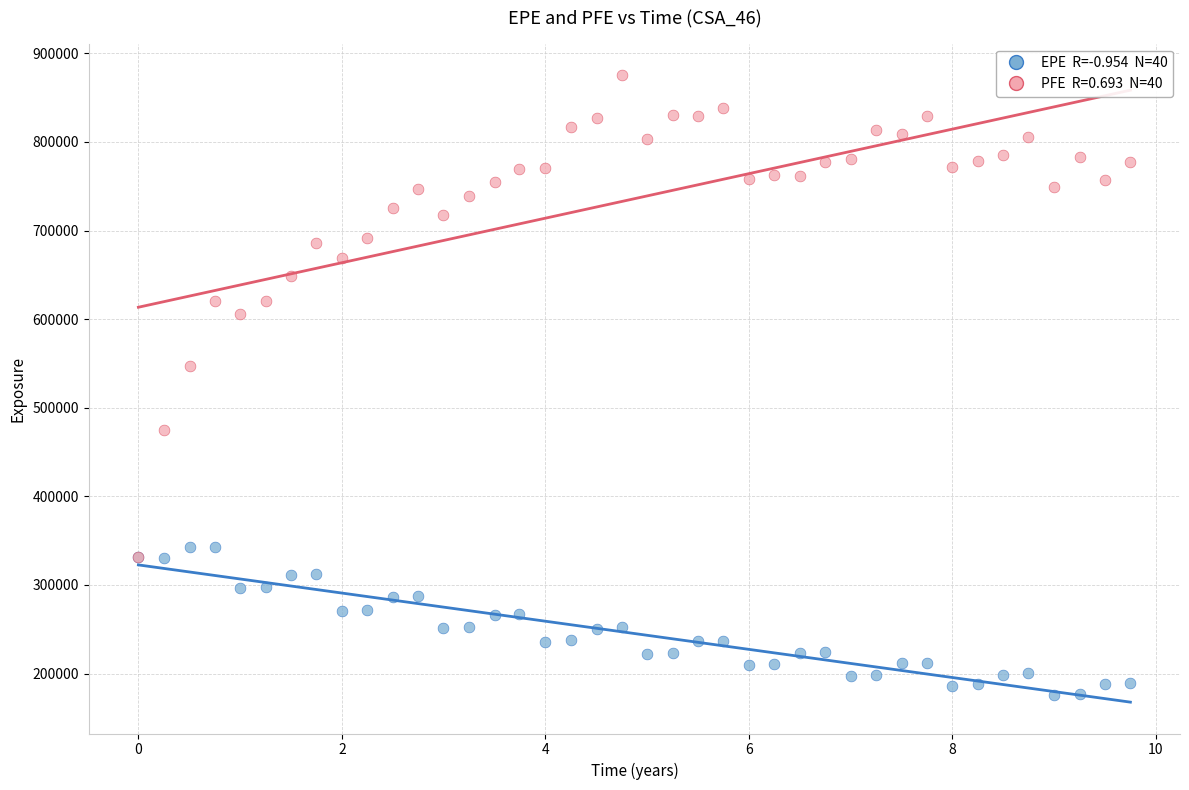

Across all series, what Y value is closest to 525632?

546864